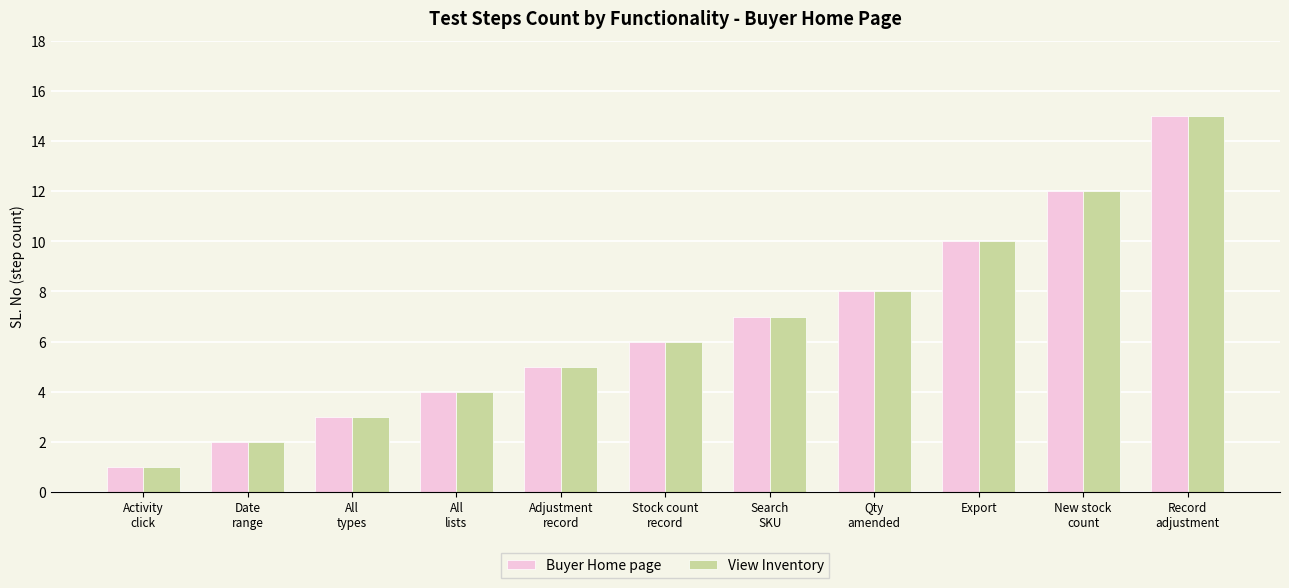

What is the greatest value displayed?

15